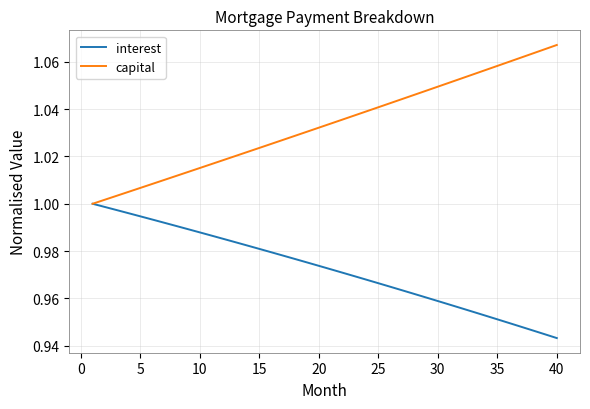

List the series in order of their peak value, highest first.

capital, interest